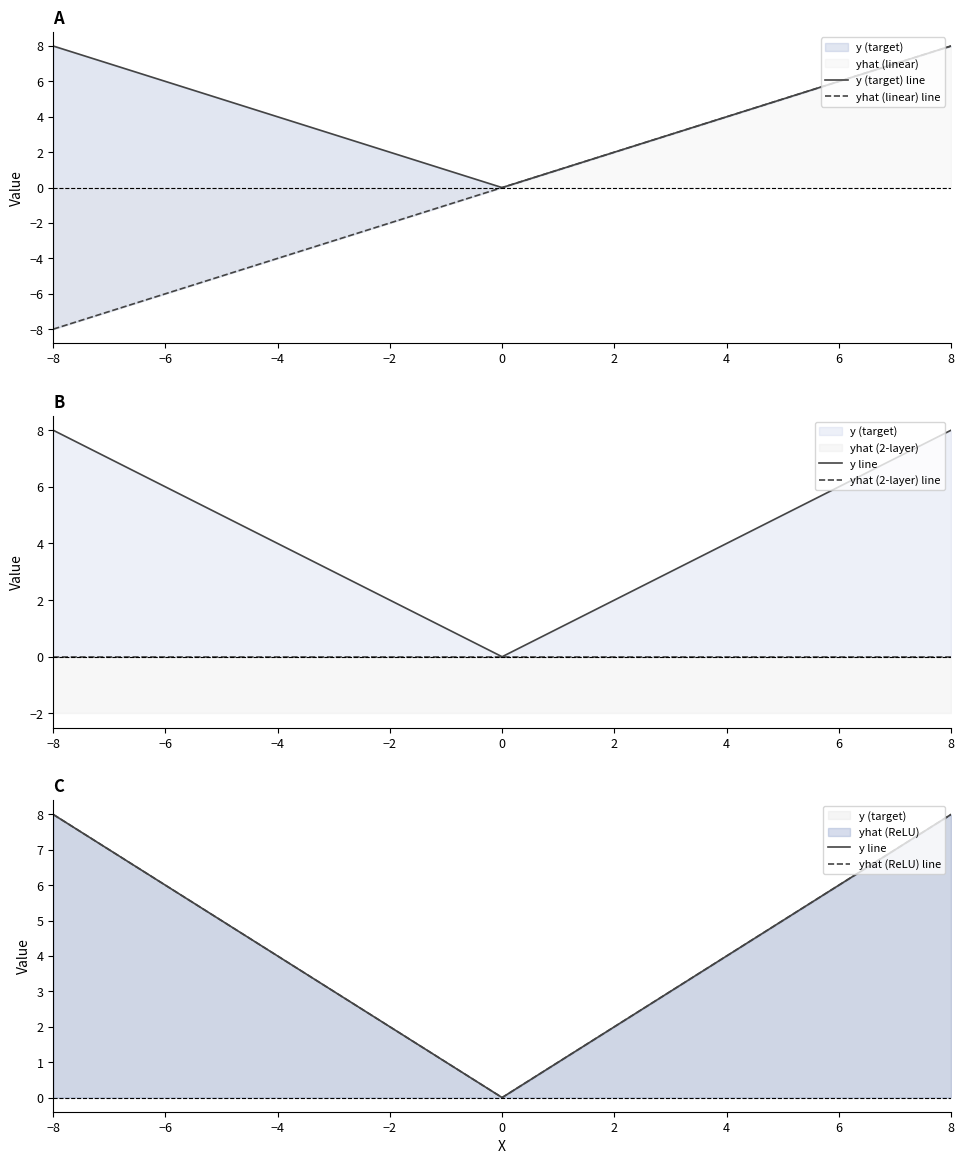

Reading left to right, transcribe all the data shown in this chart.

y (target) line: −8=8	−6=6	−4=4	−2=2	0=0	2=2	4=4	6=6	8=8
yhat (linear) line: −8=-8	−6=-6	−4=-4	−2=-2	0=0	2=2	4=4	6=6	8=8
y line: −8=8	−6=6	−4=4	−2=2	0=0	2=2	4=4	6=6	8=8
yhat (2-layer) line: −8=0	−6=0	−4=0	−2=0	0=0	2=0	4=0	6=0	8=0
yhat (ReLU) line: −8=8	−6=6	−4=4	−2=2	0=0	2=2	4=4	6=6	8=8